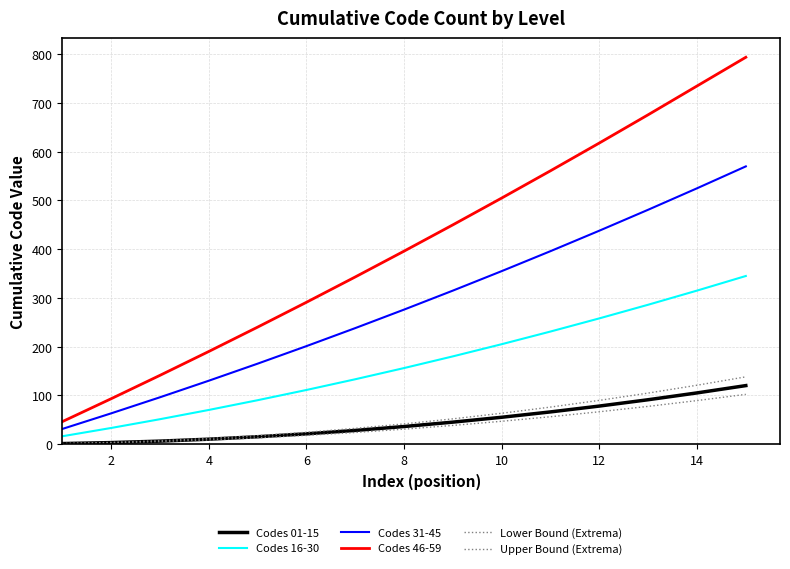

True or false: Codes 46-59 has more than 1 interior local peaks.

False